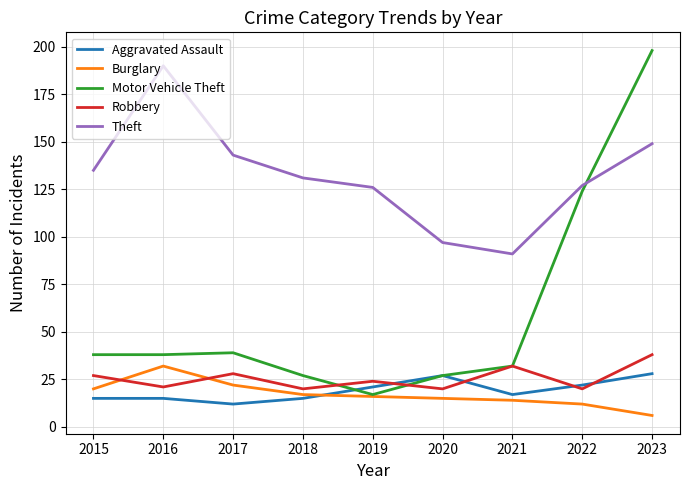

Does the chart have visible grid lines?

Yes